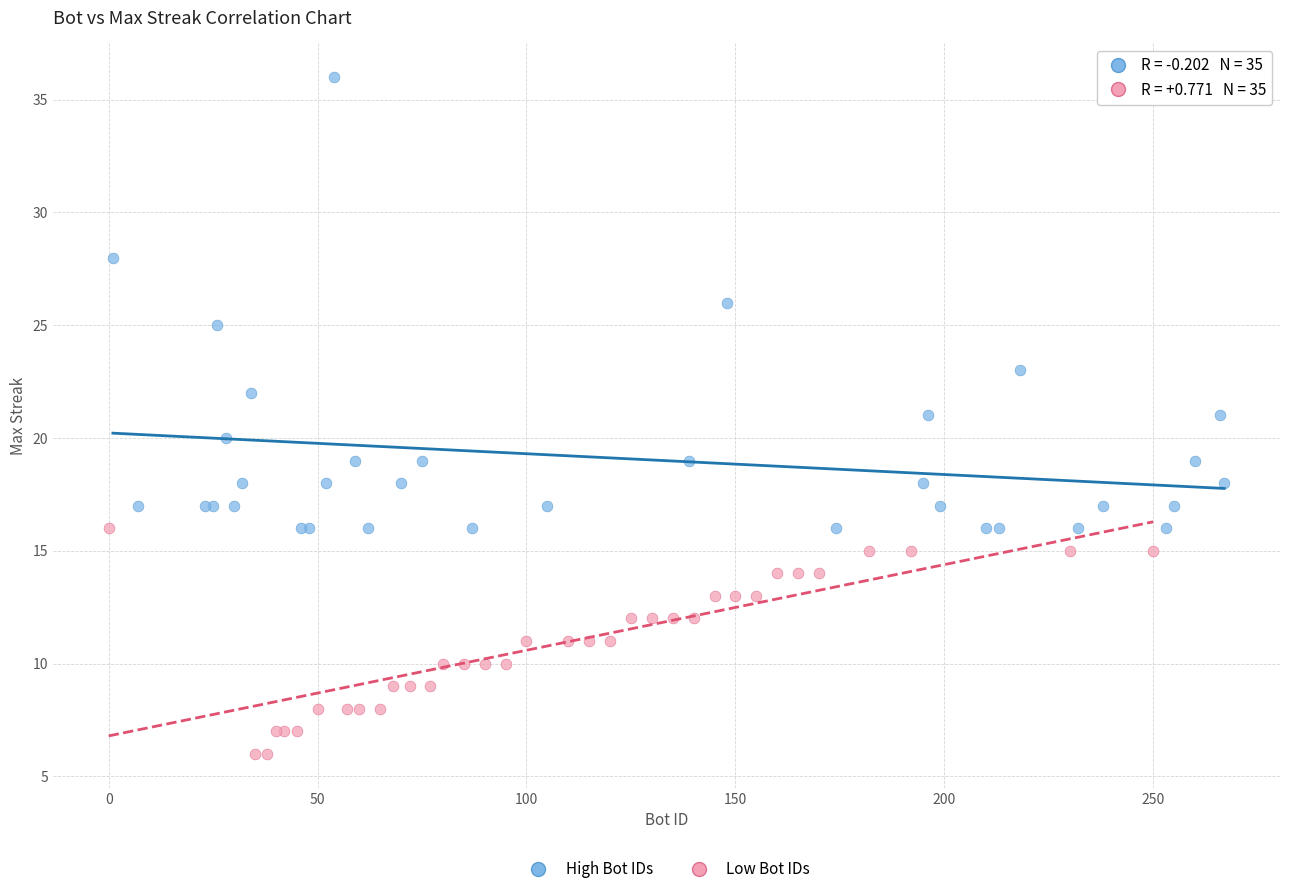

Which series contains the highest Y value?

High Bot IDs